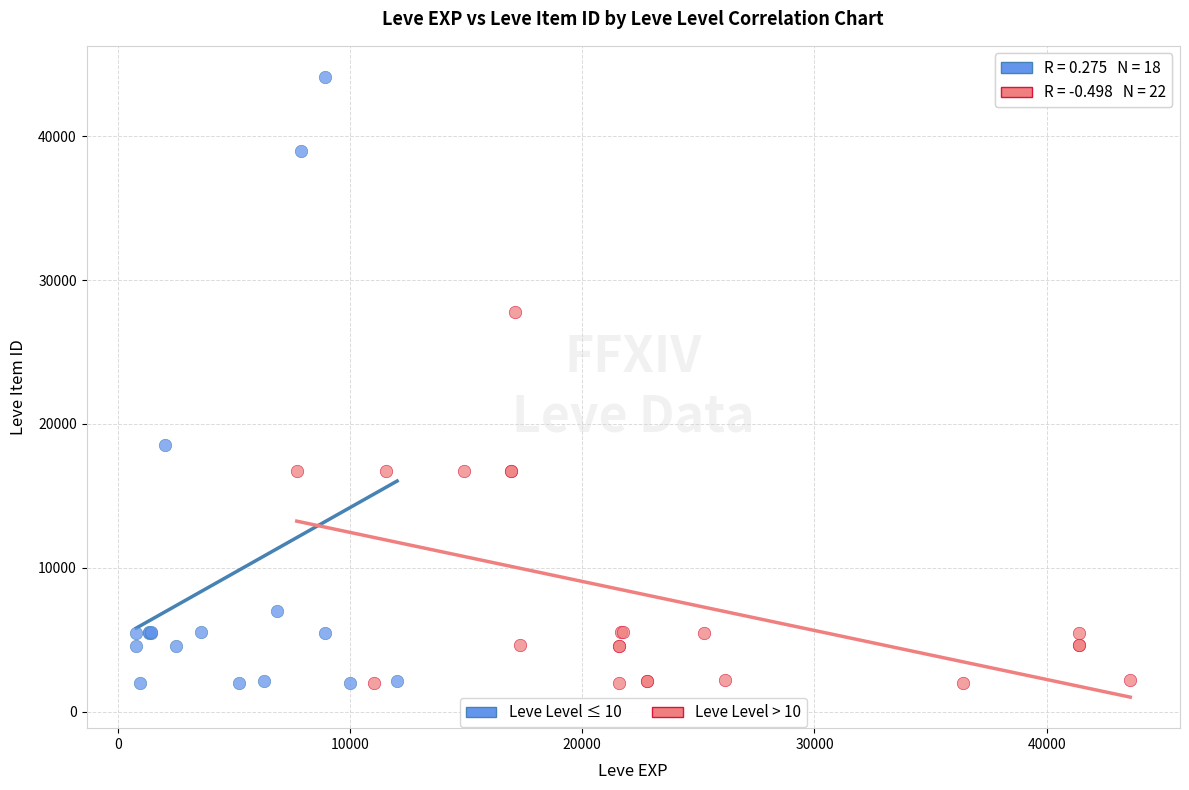

Which series has the largest Y range (max minus min)?

Leve Level ≤ 10